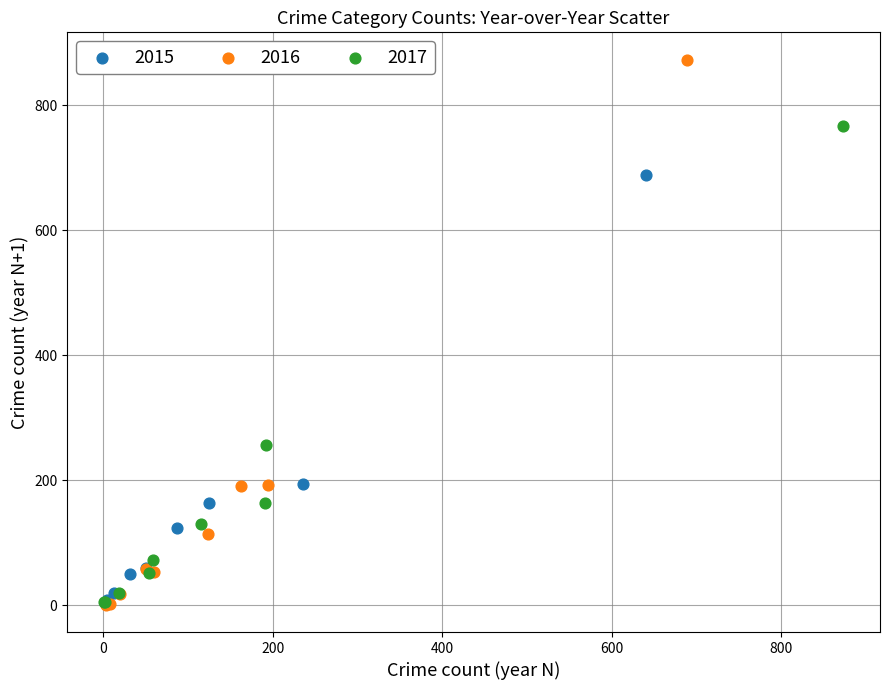

Which series has the largest Y range (max minus min)?

2016